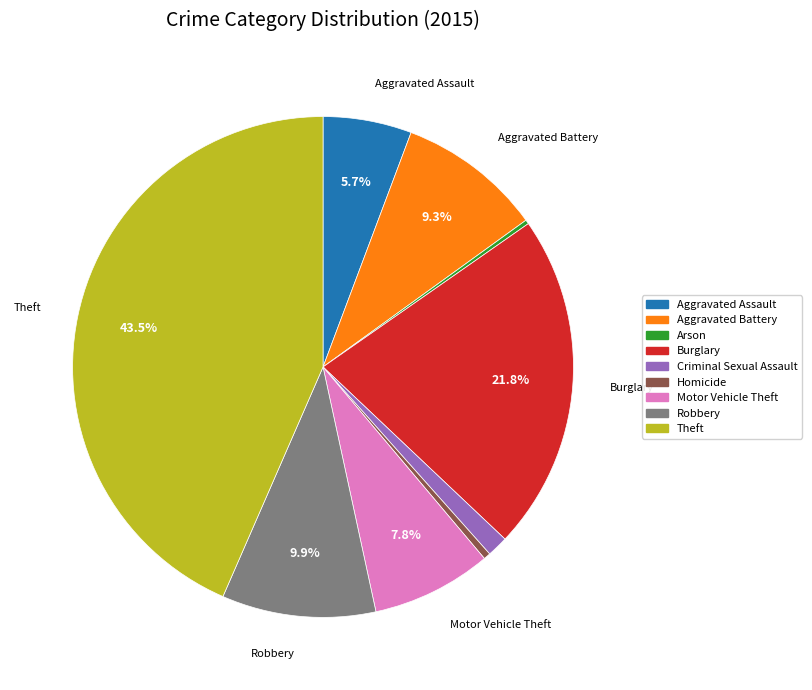

Does Aggravated Assault represent more than half of the total?

No